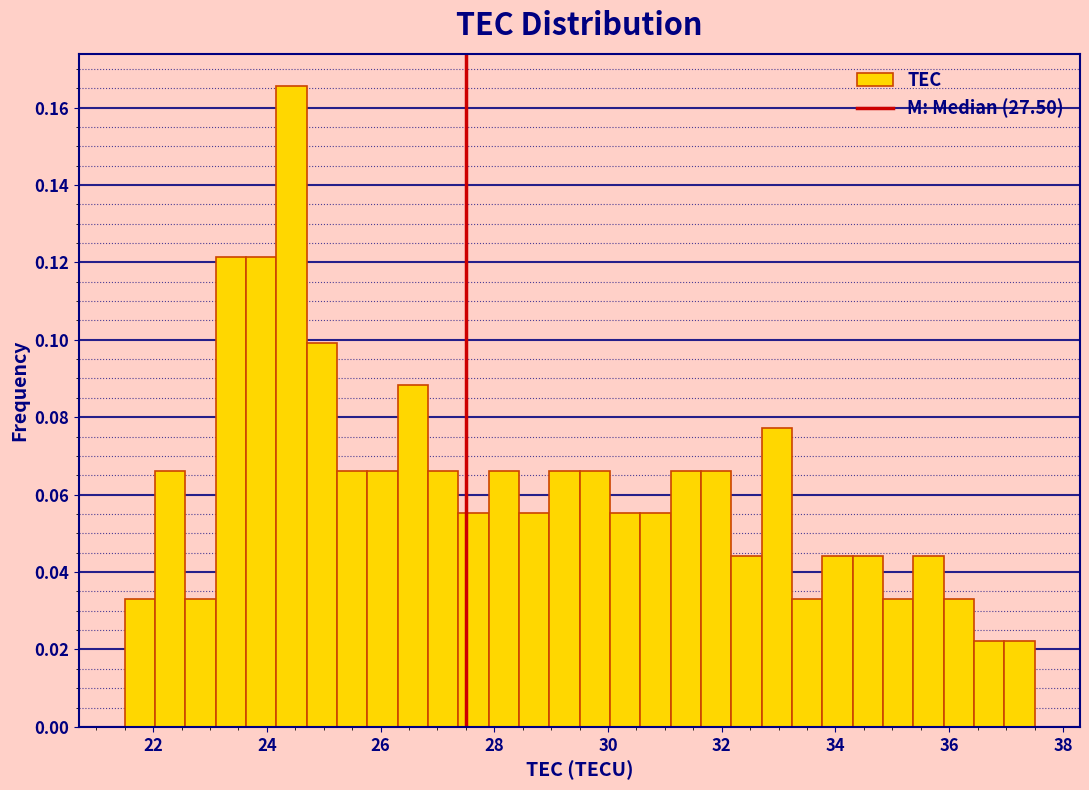

Around what value on the x-axis is the tallest bar? Give the approximate position of its centre, as read against the axis.

24.4